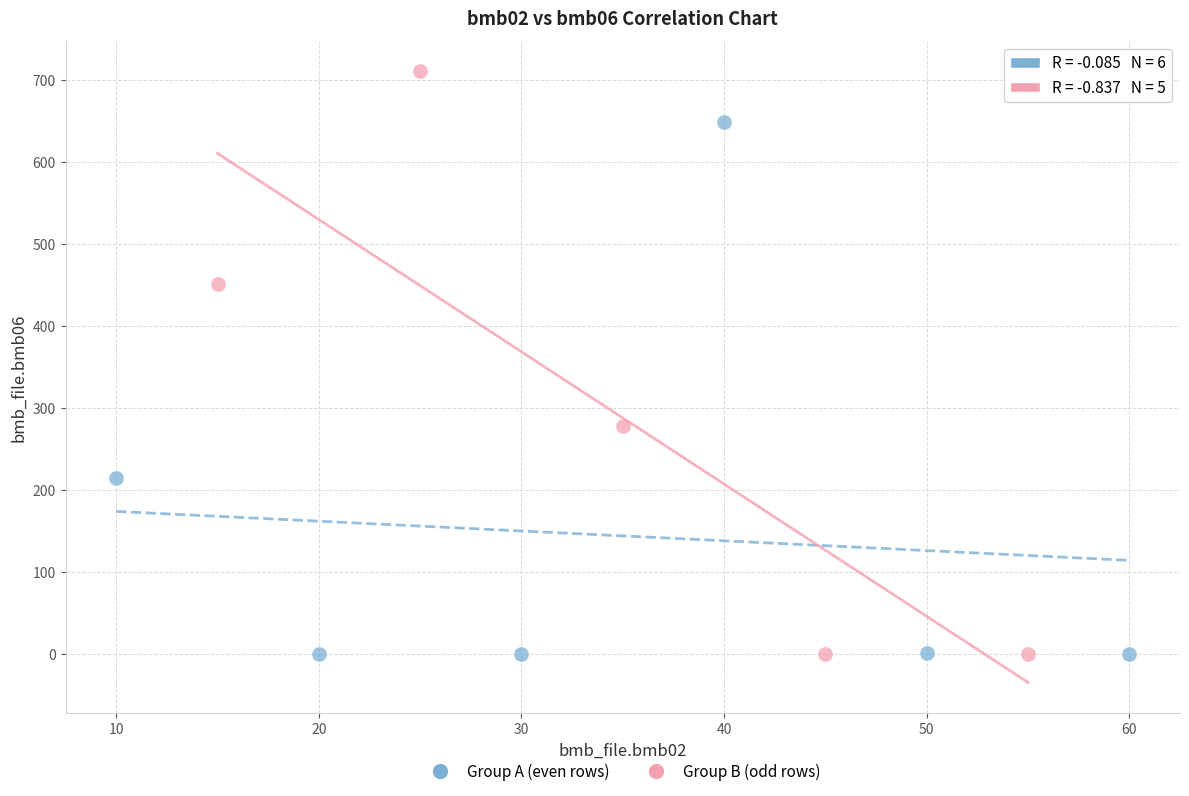

Which series contains the highest Y value?

Group B (odd rows)